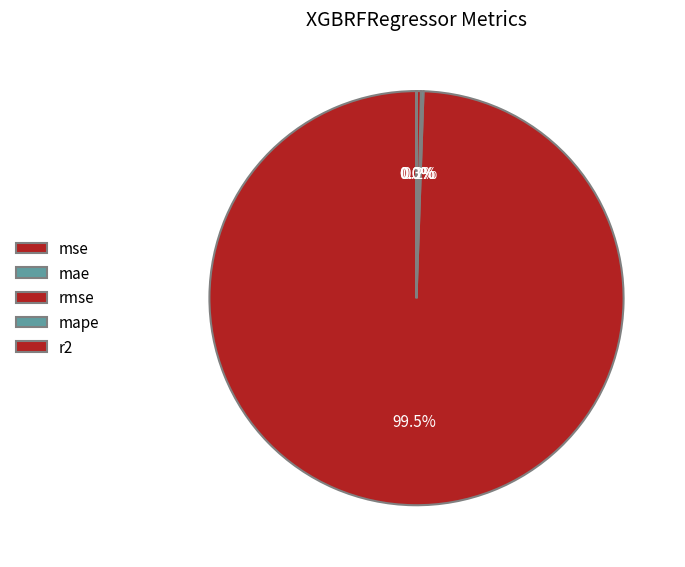

Is r2 the majority of the pie?

No